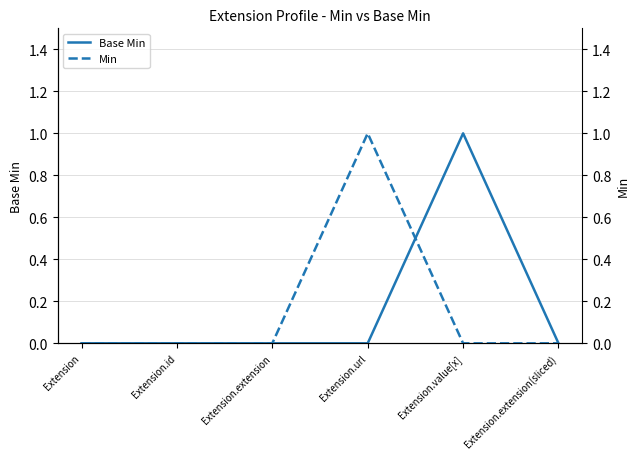

Which category has the highest value across all series?

Extension.value[x]